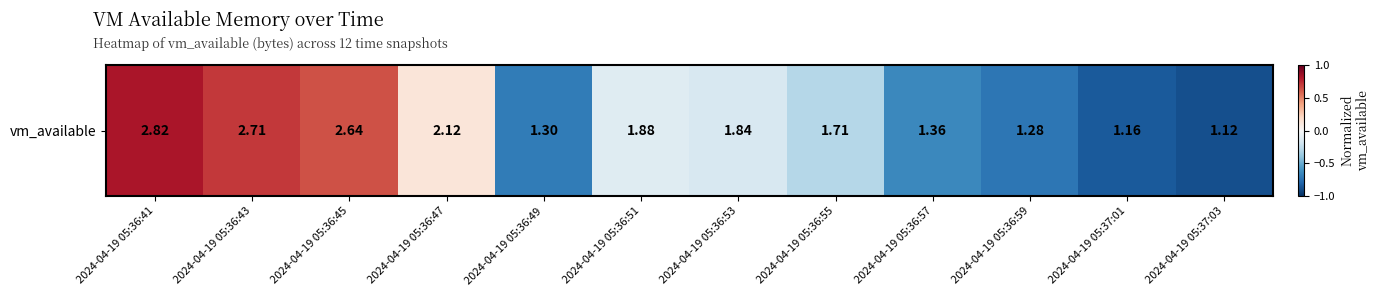

Where does the data first go above 0?

2024-04-19 05:36:41